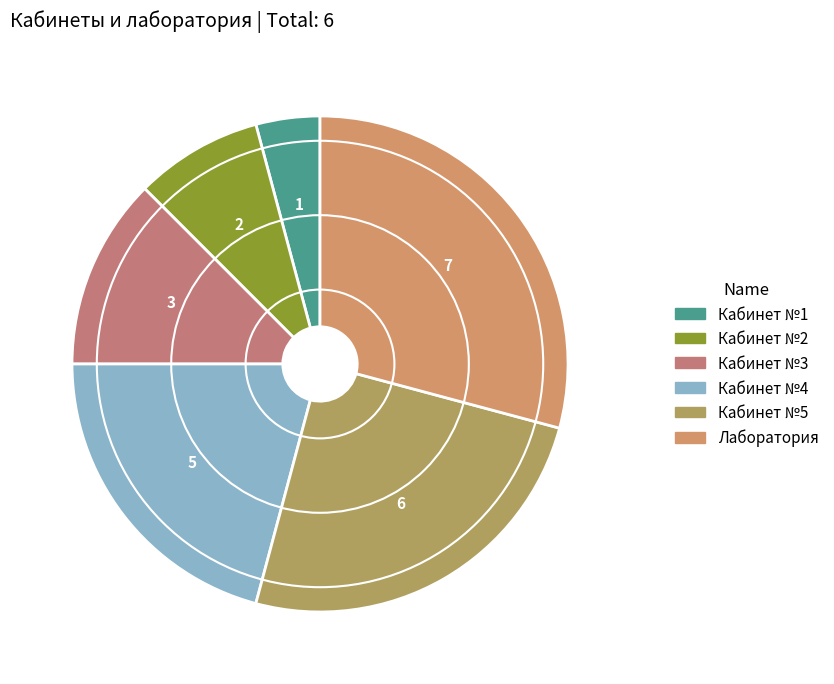

Which has a higher value, Лаборатория or Кабинет №2?

Лаборатория